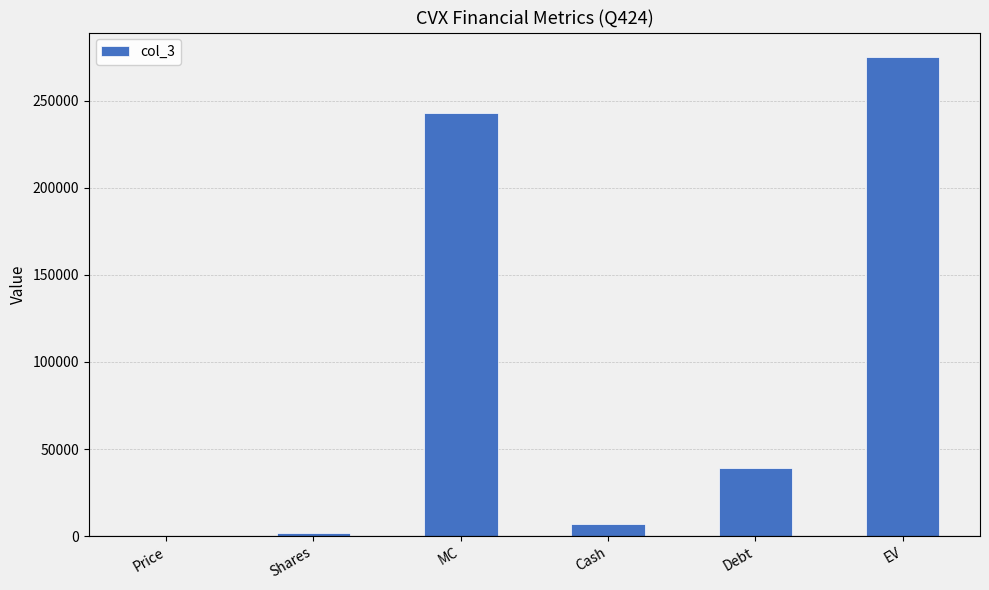

At which category does the chart reach its peak across all series?

EV